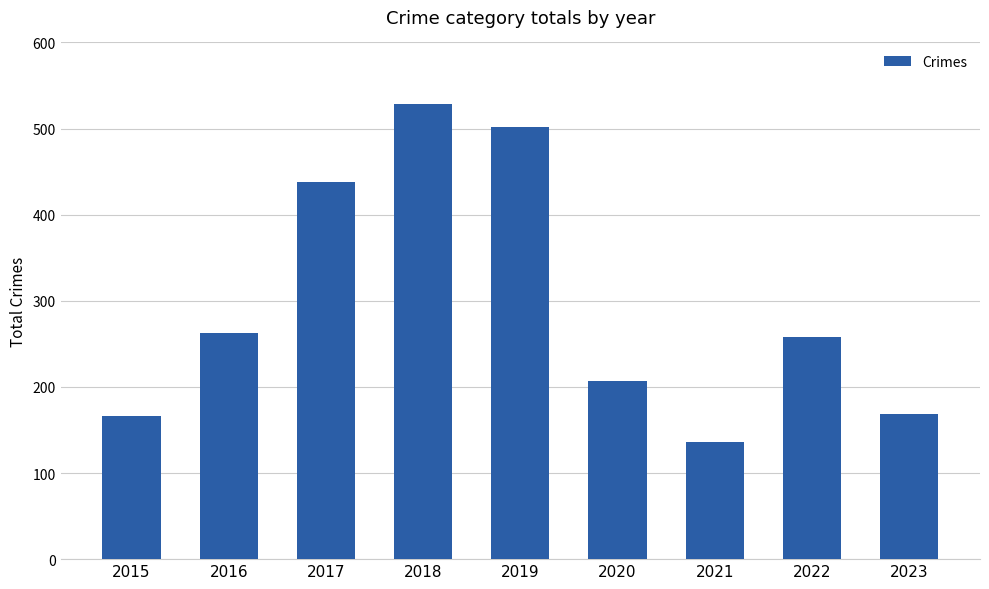

Is it true that the value at 2022 is 258?

True